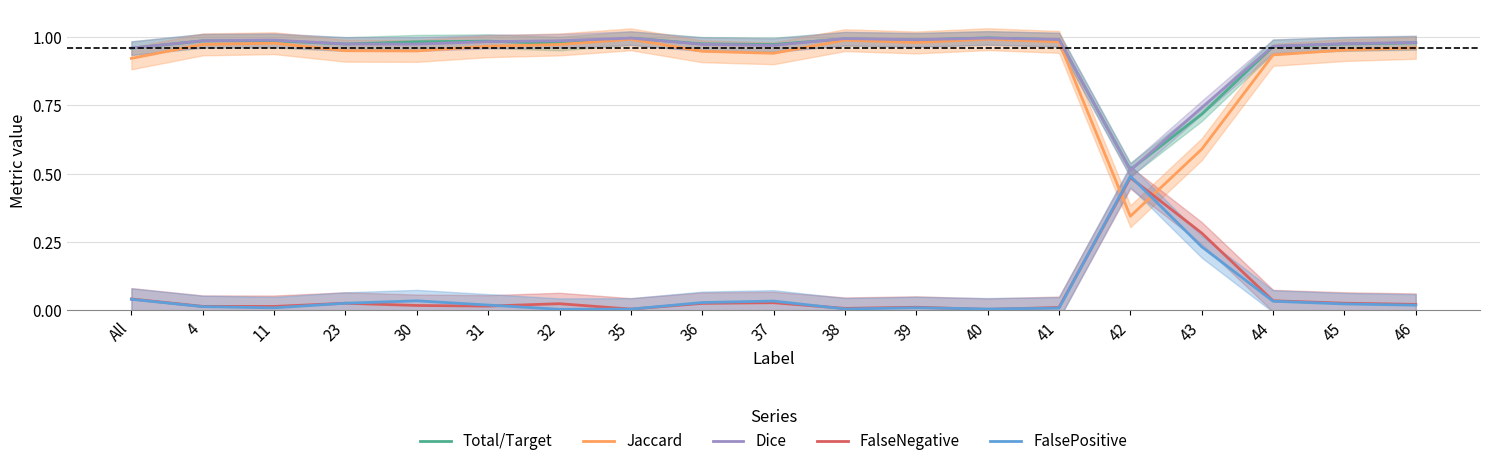

Between 36 and 41, which series saw the biggest shift?

Jaccard